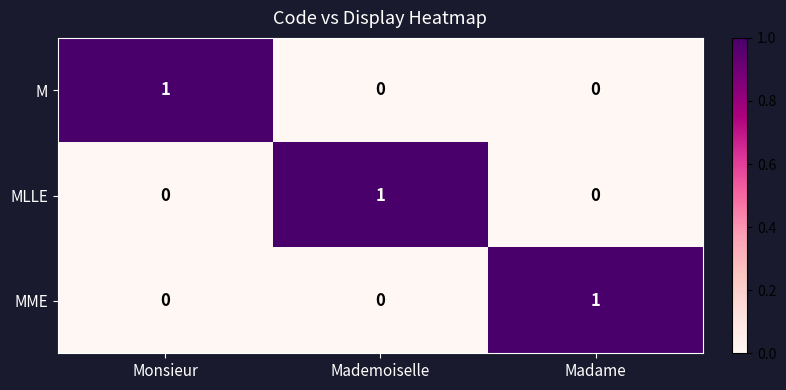

At how many categories does at least one series exceed 0?

3